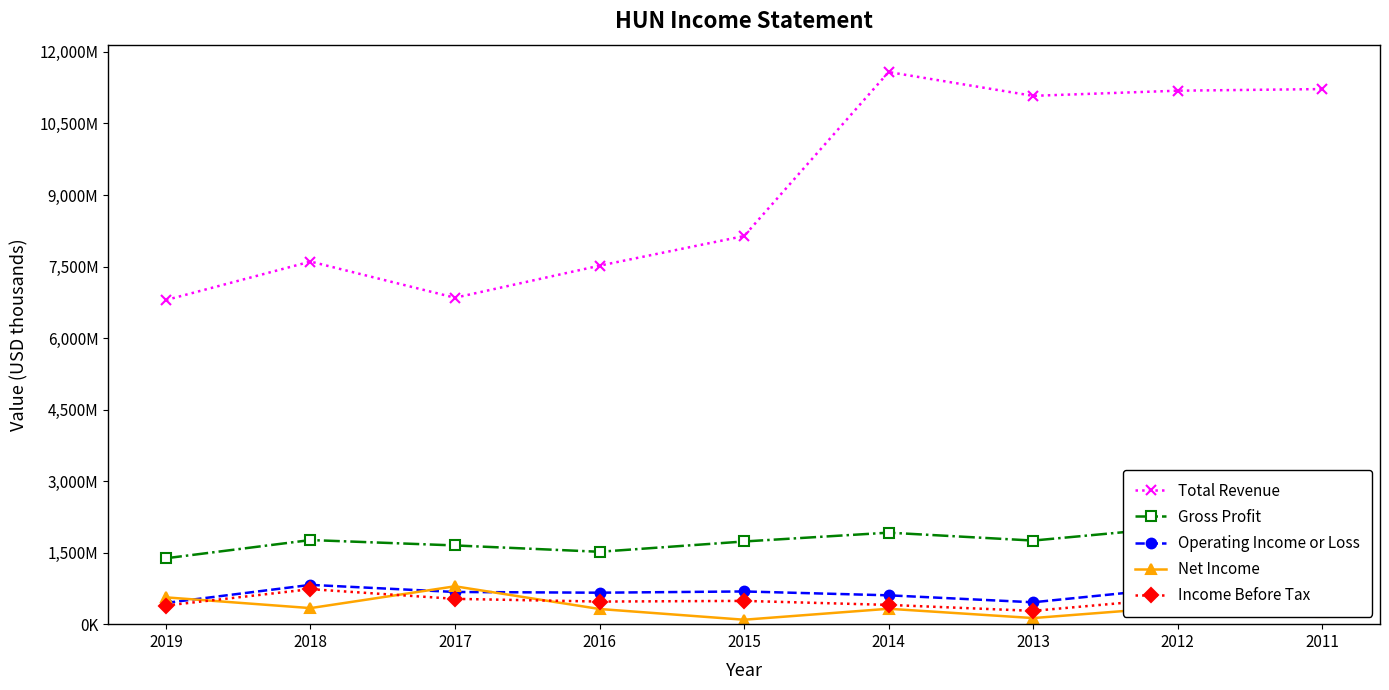

Which series changed the most between 2017 and 2015?

Total Revenue